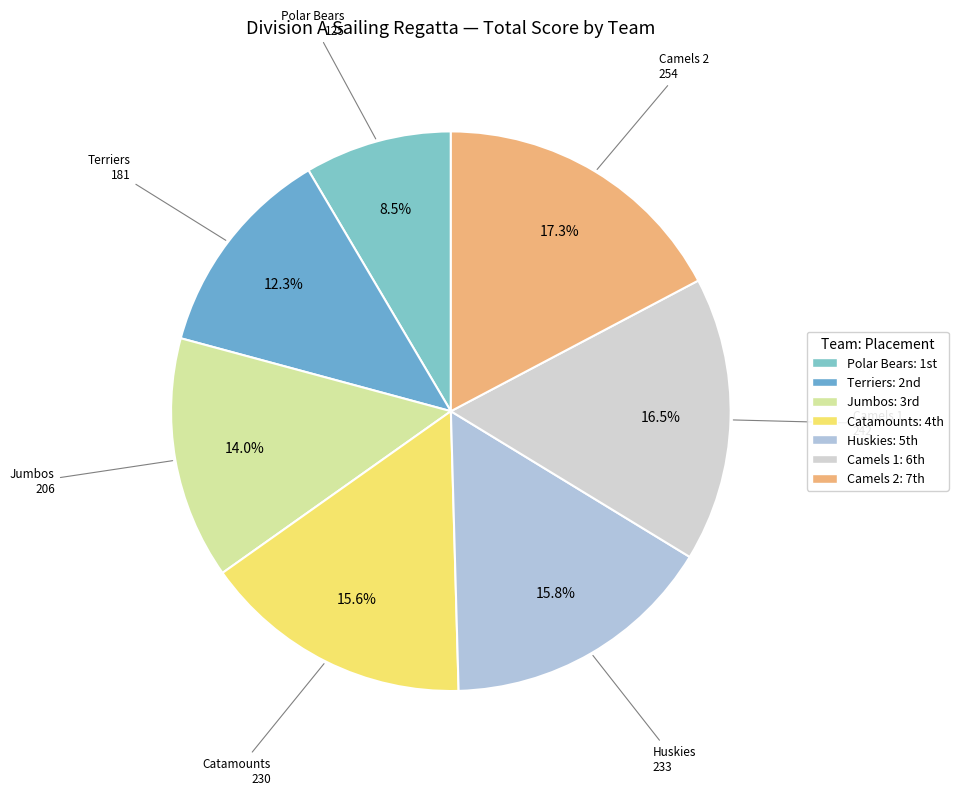

Count the number of slices in the pie.

7